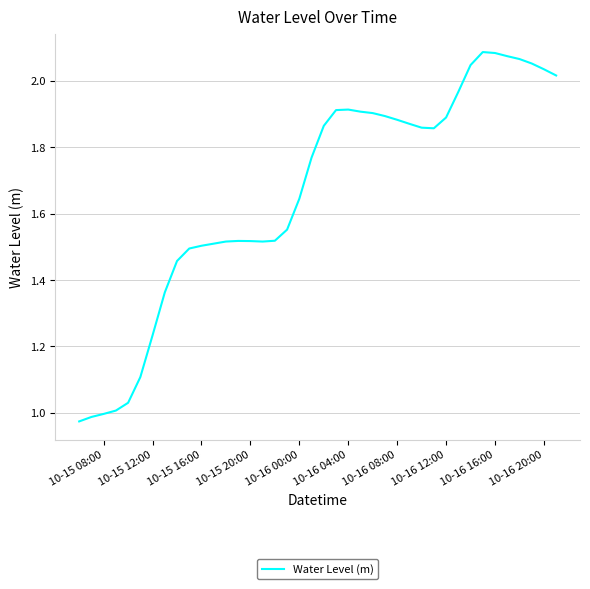

What is the difference between the maximum and minimum values?

1.1